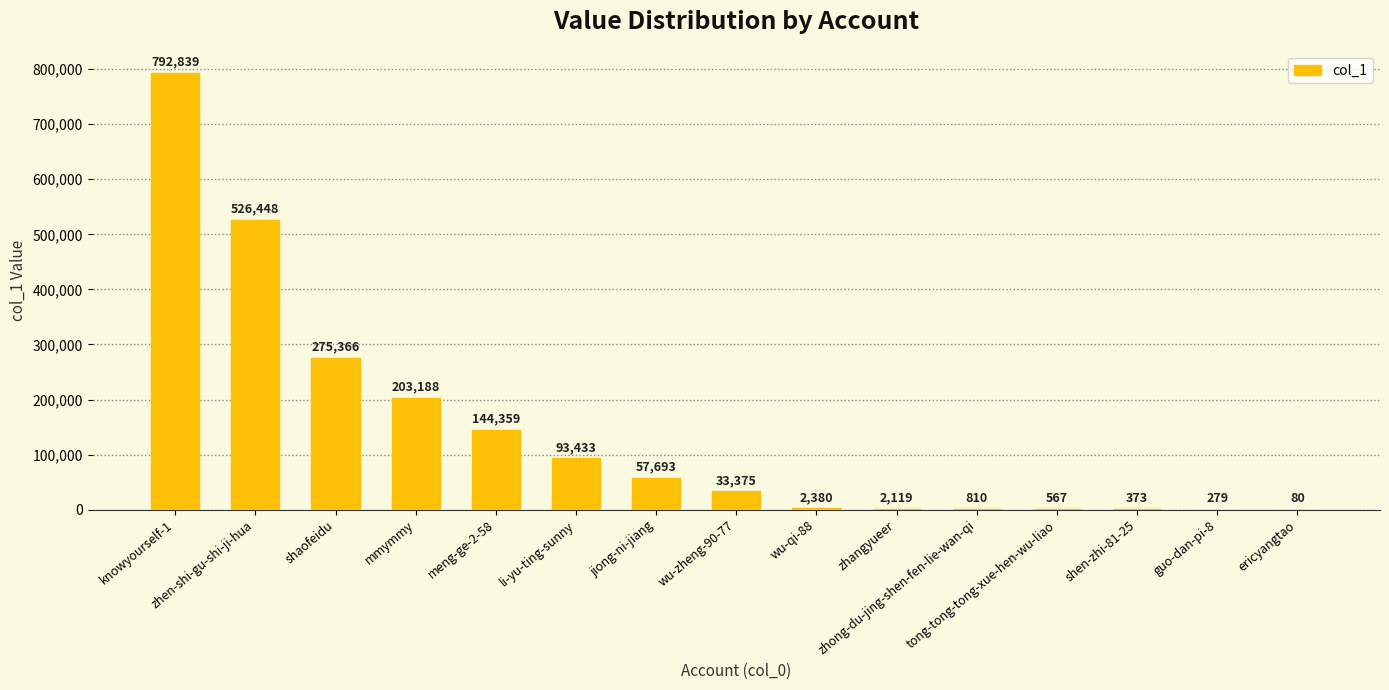

What is the maximum value shown in the chart?

792839